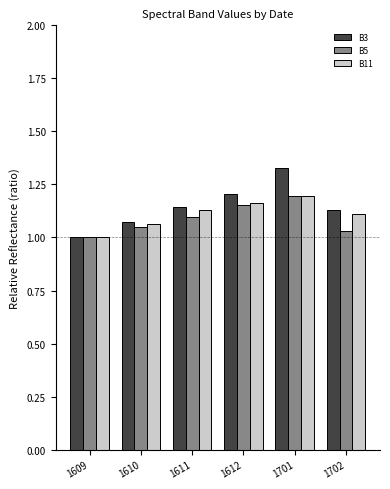

Which series has the largest total across all categories?

B3